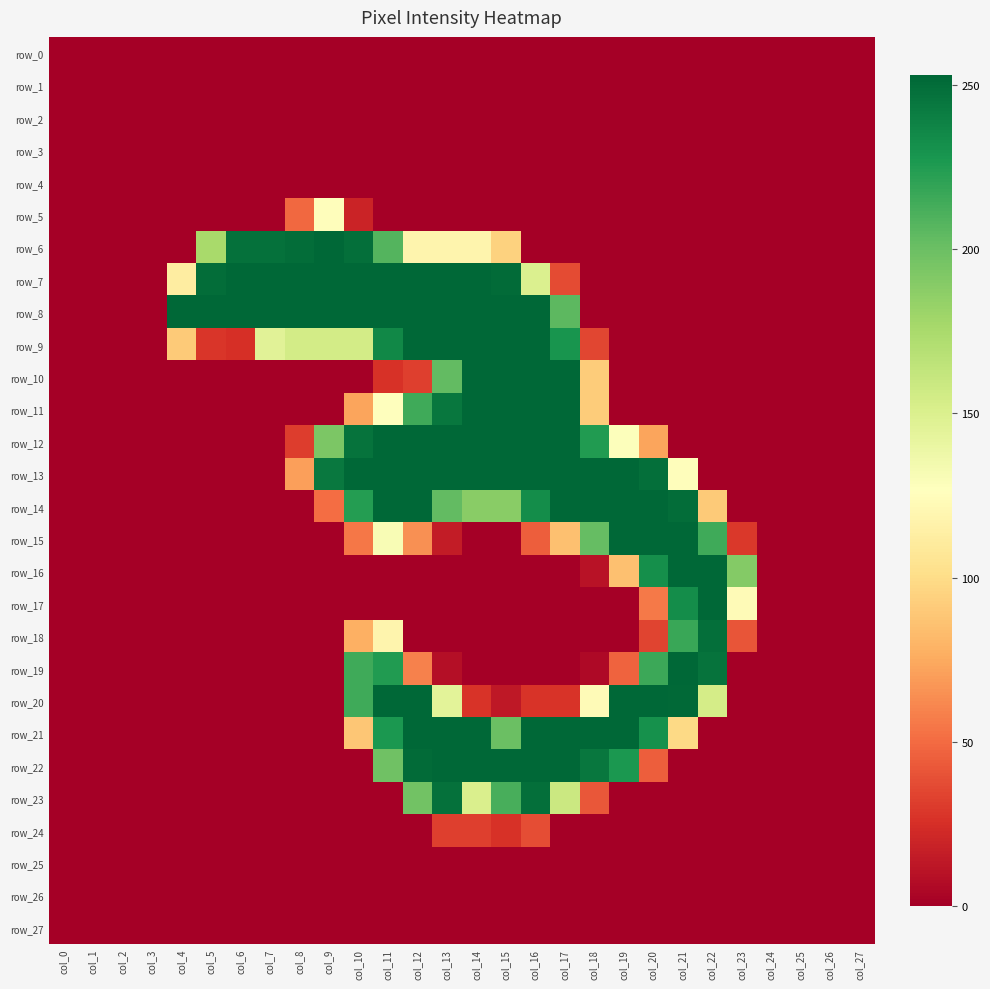

At which label does row_19 reach its minimum?

col_0